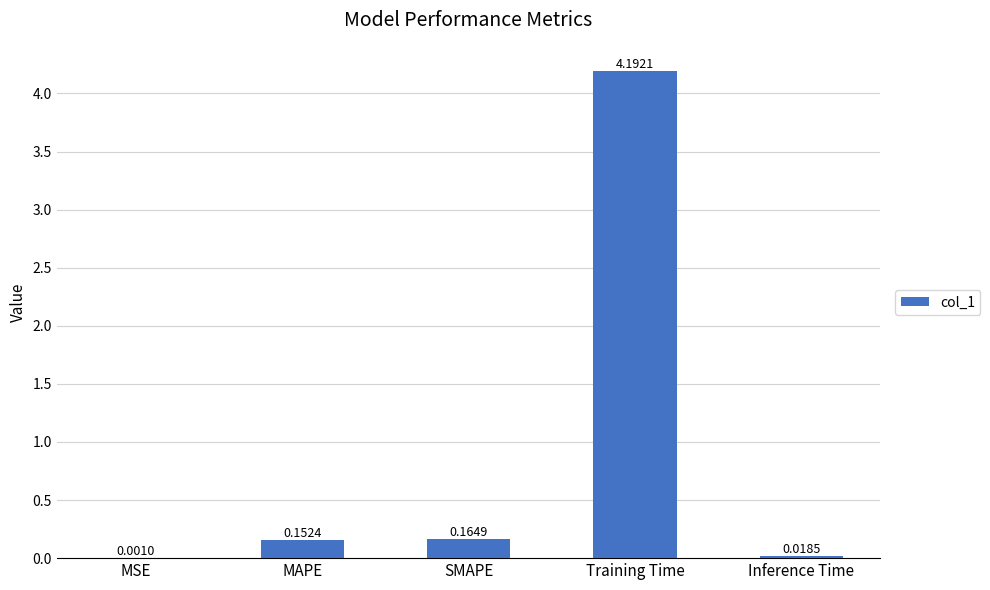

What is the change in value from MSE to MAPE?

+0.2